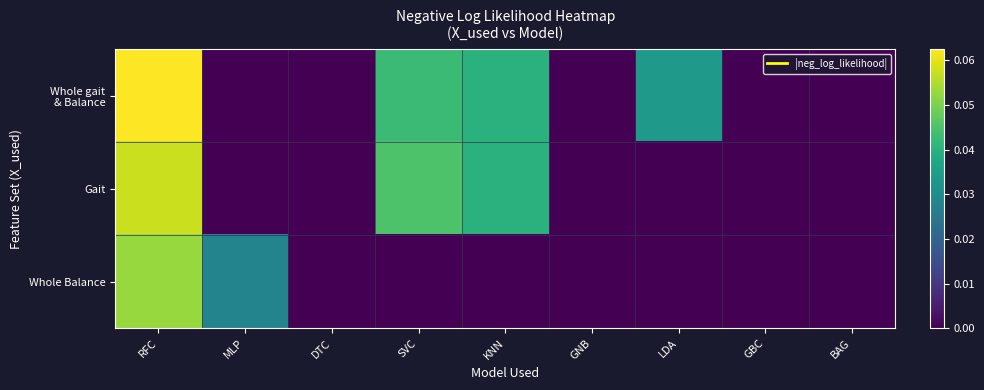

Which series has the largest range (max minus min)?

Whole gait & Balance